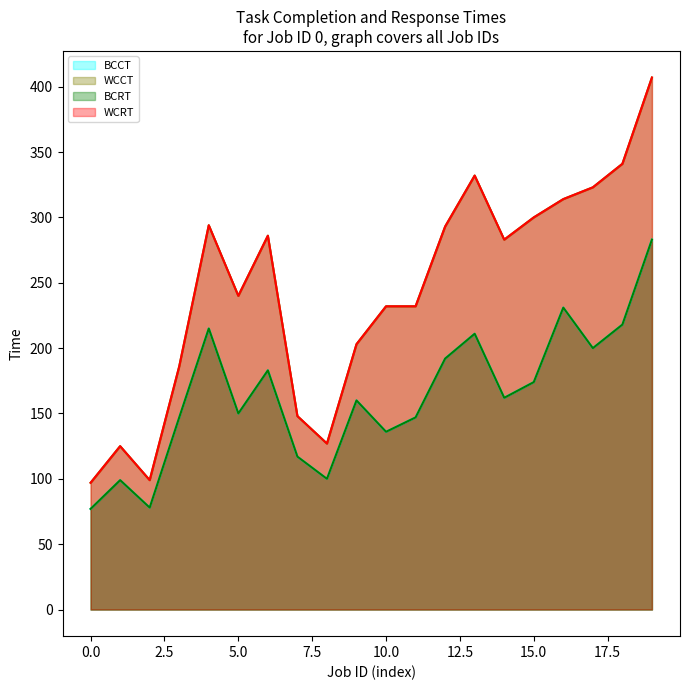

Reading right to left, transcribe all the data shown in this chart.

BCCT: 19=283	18=218	17=200	16=231	15=174	14=162	13=211	12=192	11=147	10=136	9=160	8=100	7=117	6=183	5=150	4=215	3=147	2=78	1=99	0=77
WCCT: 19=407	18=341	17=323	16=314	15=300	14=283	13=332	12=293	11=232	10=232	9=203	8=127	7=148	6=286	5=240	4=294	3=186	2=99	1=125	0=97
BCRT: 19=283	18=218	17=200	16=231	15=174	14=162	13=211	12=192	11=147	10=136	9=160	8=100	7=117	6=183	5=150	4=215	3=147	2=78	1=99	0=77
WCRT: 19=407	18=341	17=323	16=314	15=300	14=283	13=332	12=293	11=232	10=232	9=203	8=127	7=148	6=286	5=240	4=294	3=186	2=99	1=125	0=97